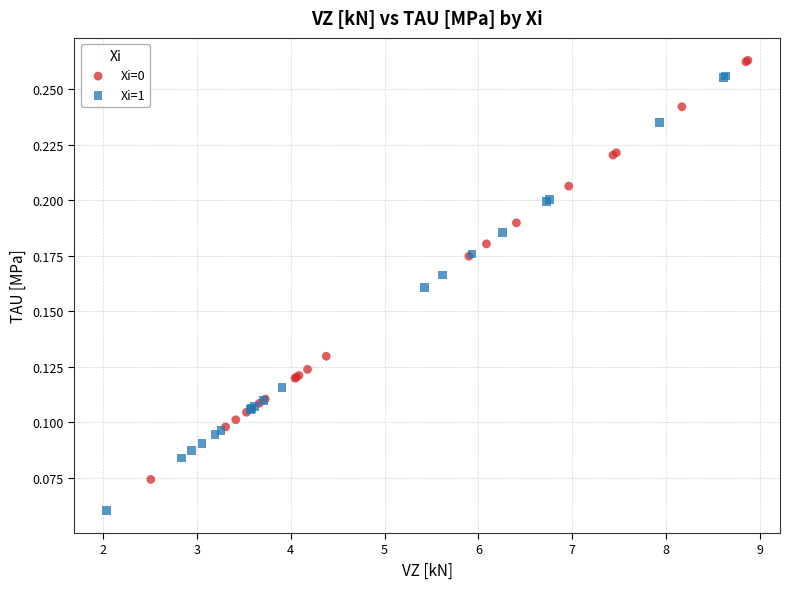

Which series contains the lowest Y value?

Xi=1